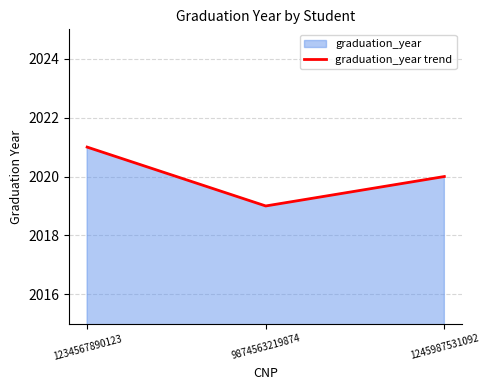

Between 1234567890123 and 9874563219874, which is larger?

1234567890123